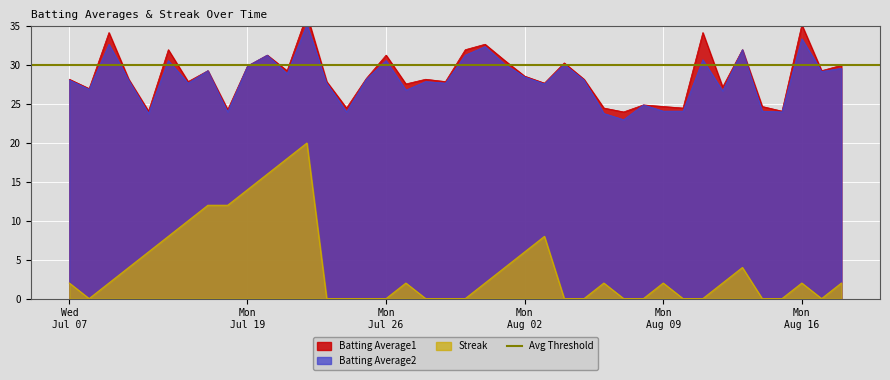

Where is the first local maximum for Streak?

2010-07-22